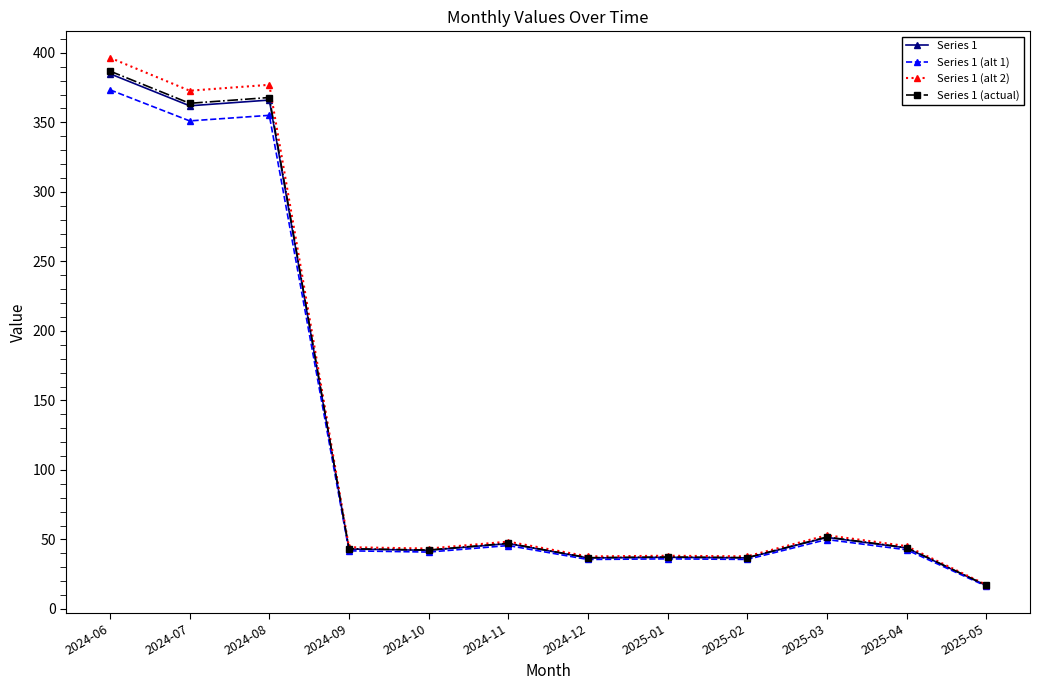

Is this an area chart (filled region under the line)?

No